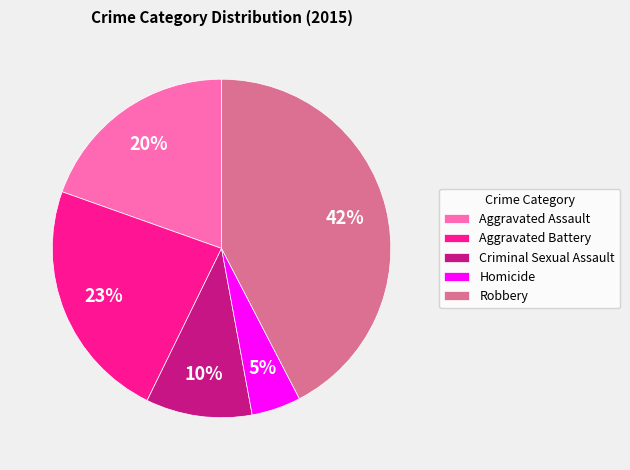

Which has a higher value, Robbery or Aggravated Battery?

Robbery